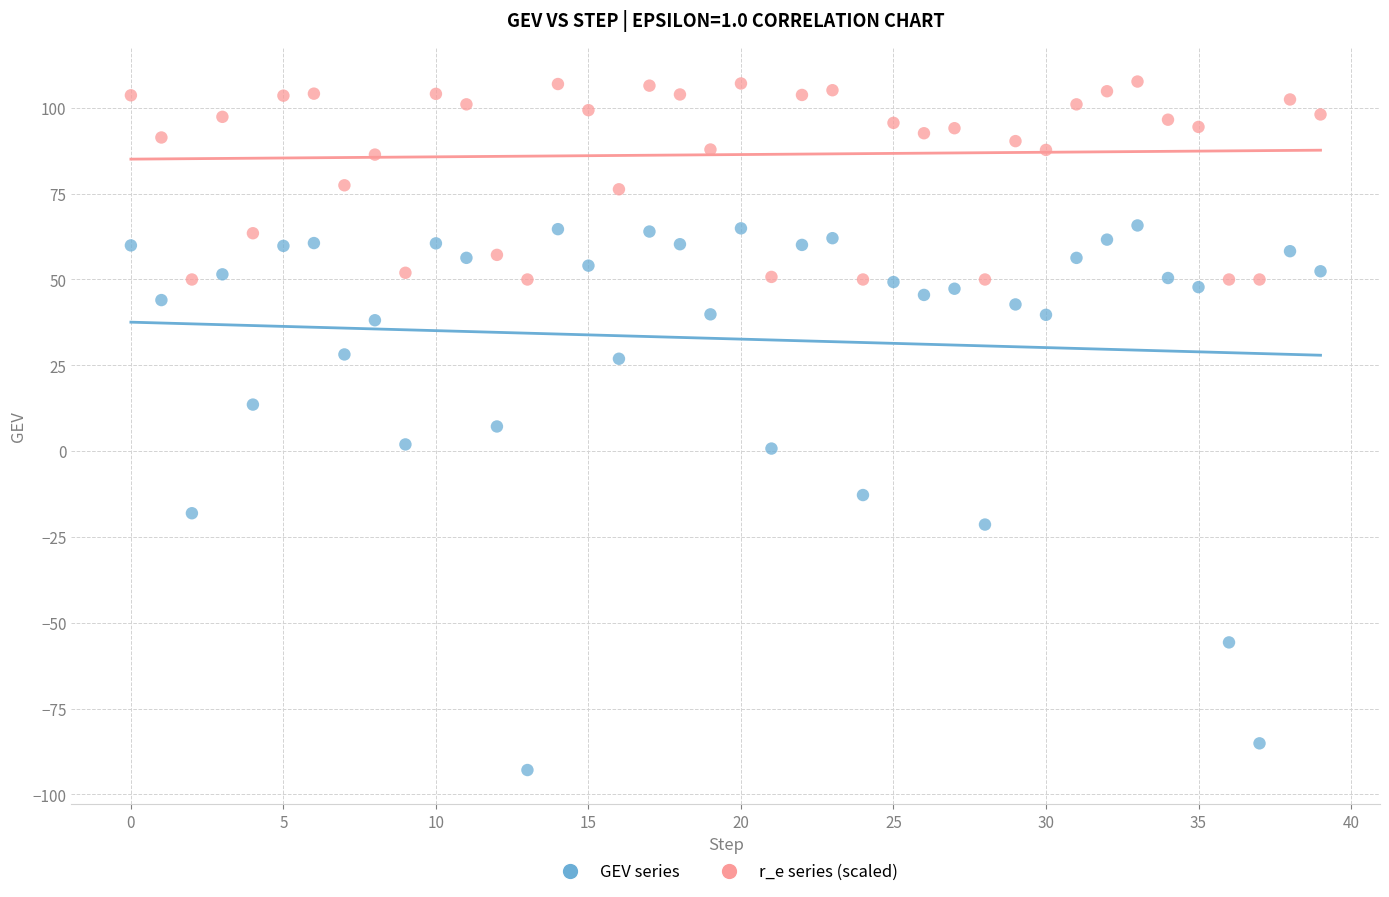

Count the number of points in this scatter plot.

80